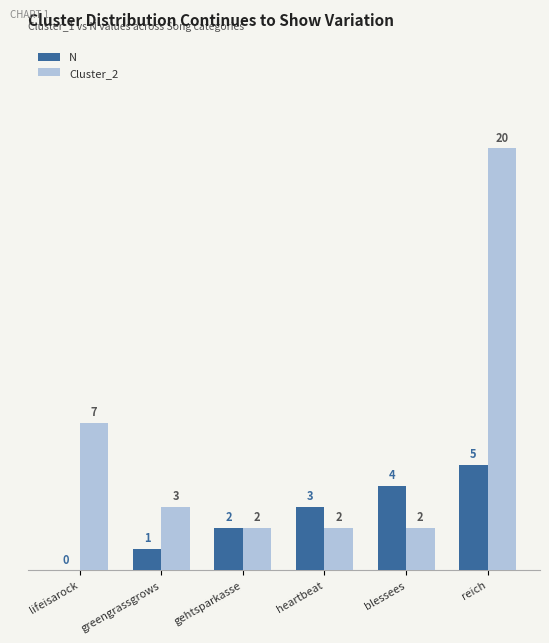

Which series changed the most between lifeisarock and greengrassgrows?

Cluster_2